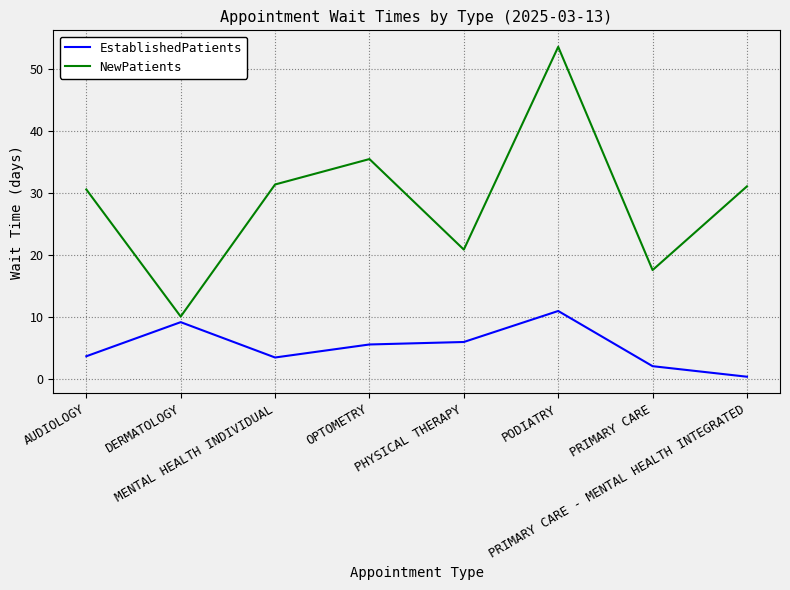

True or false: NewPatients has a value of 19.7 at PODIATRY.

False